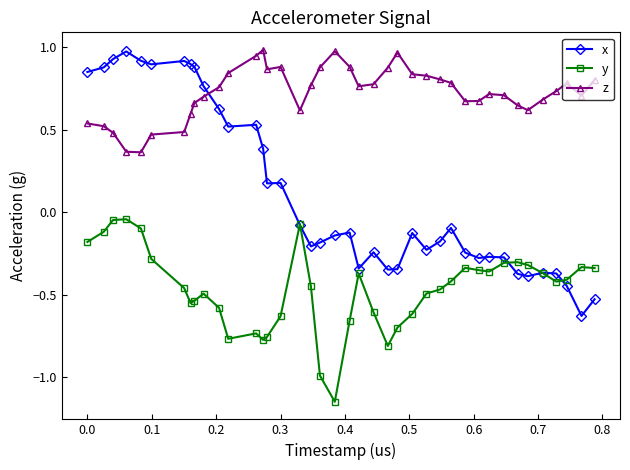

Which series ends up on top after the final intersection of x and z?

z